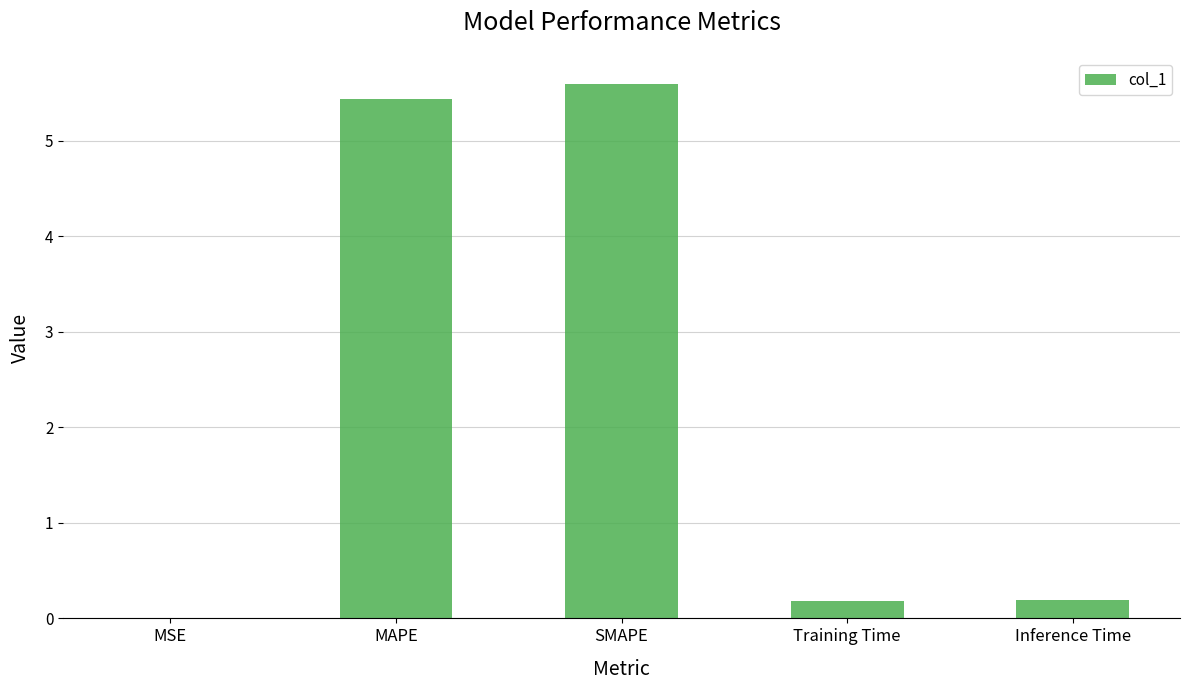

At which category does the chart reach its peak across all series?

SMAPE